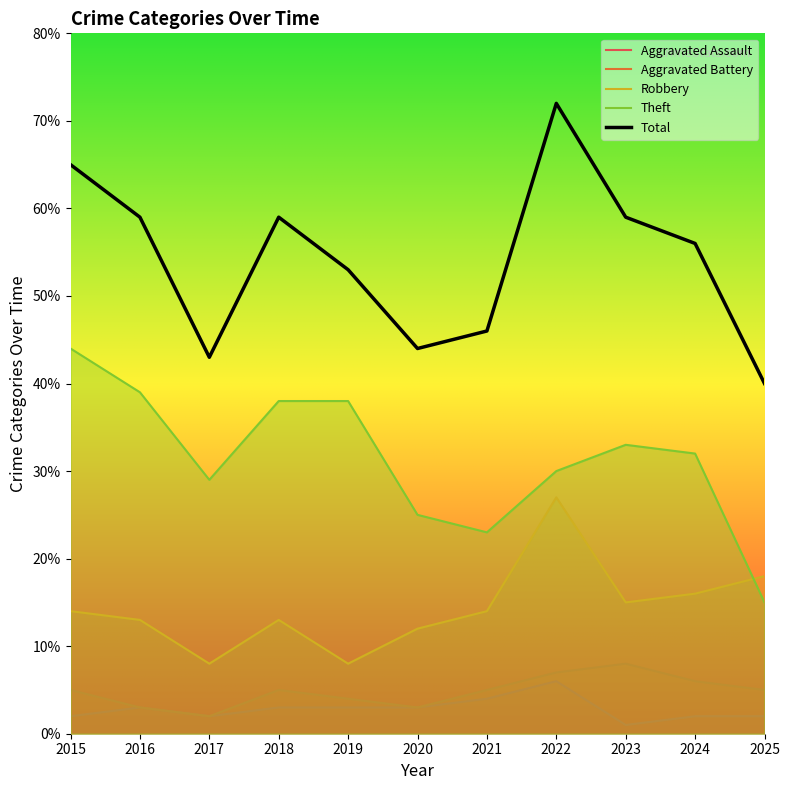

What is the difference between the maximum and second lowest values in the Theft series?

21